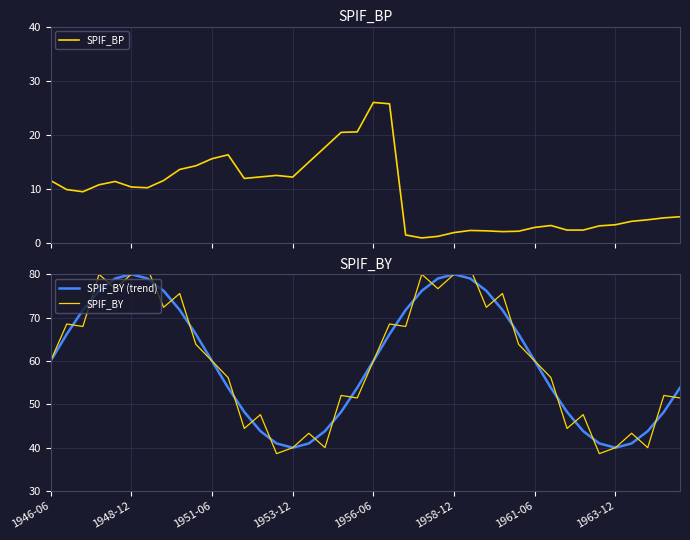

True or false: SPIF_BP and SPIF_BY (trend) cross at least once.

False